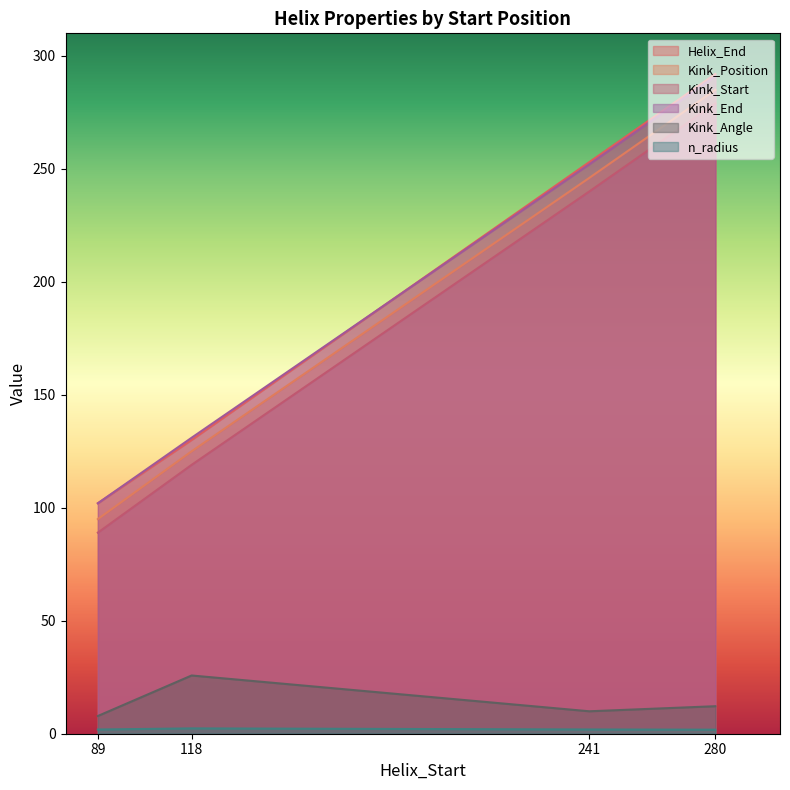

The value of Kink_End at 89 is 102.0. True or false?

True